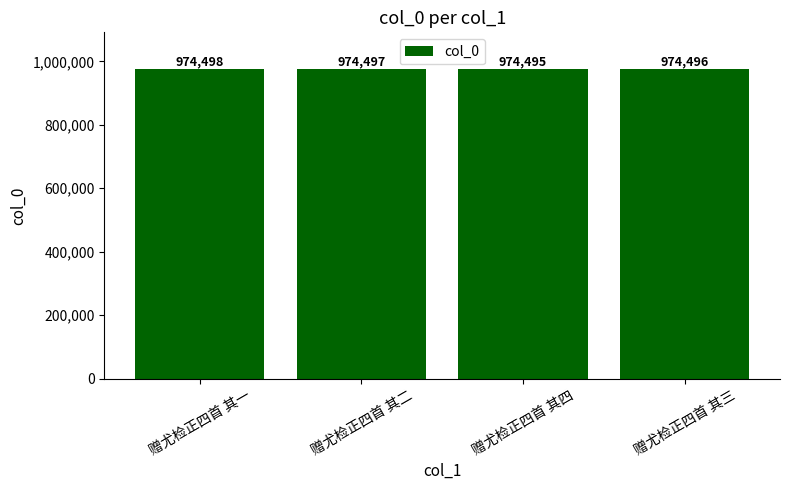

Is it true that the value at 赠尤检正四首 其一 is 974498?

True